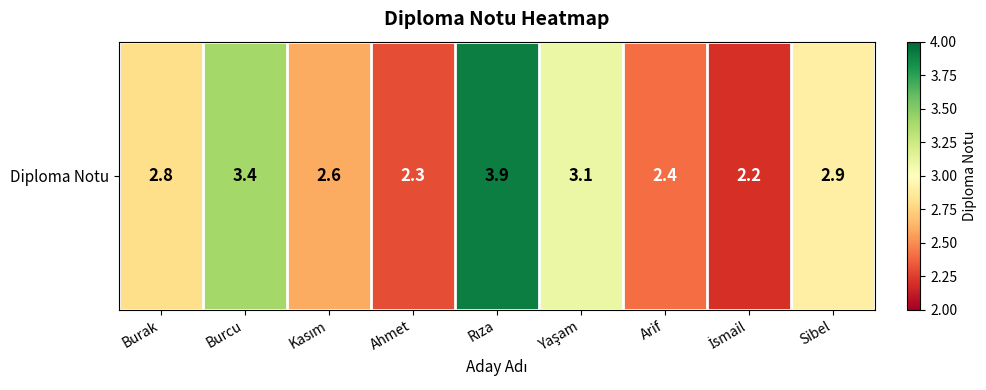

Rank the categories by value from lowest to highest.

İsmail, Ahmet, Arif, Kasım, Burak, Sibel, Yaşam, Burcu, Rıza